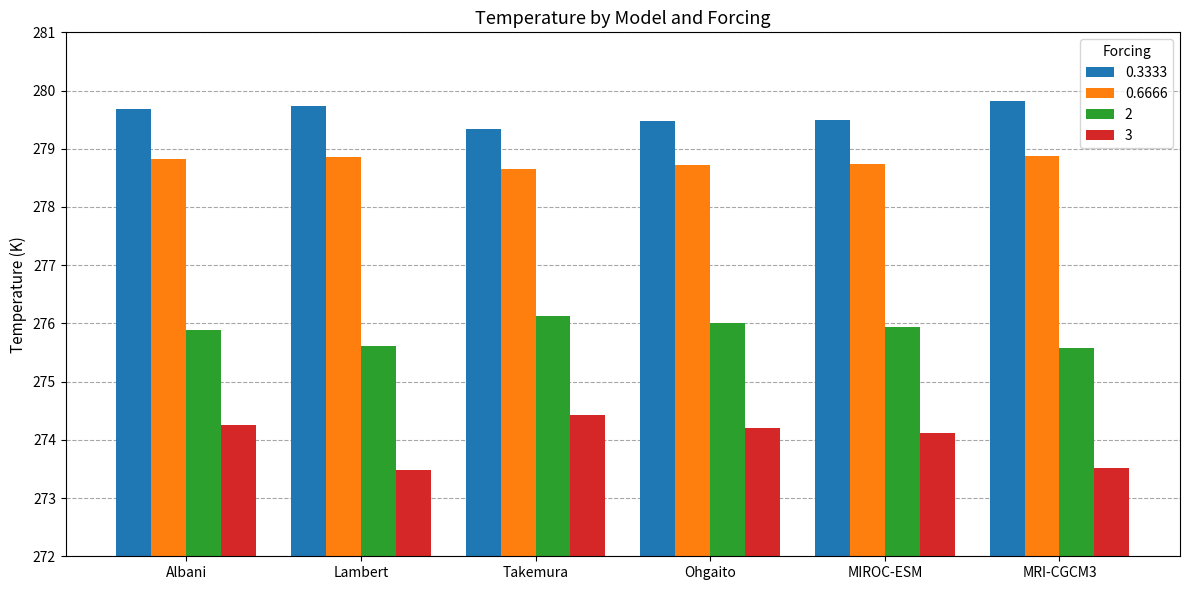

What is the total value across all series at MIROC-ESM?

1108.3